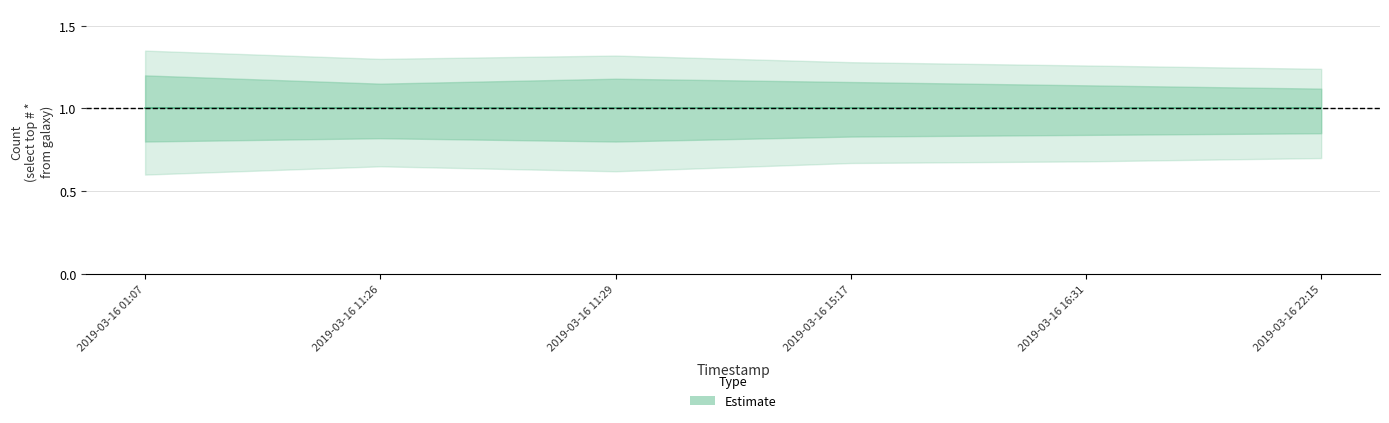

The Estimate_lower series shows 1.4 at 2019-03-16 11:26. True or false?

False